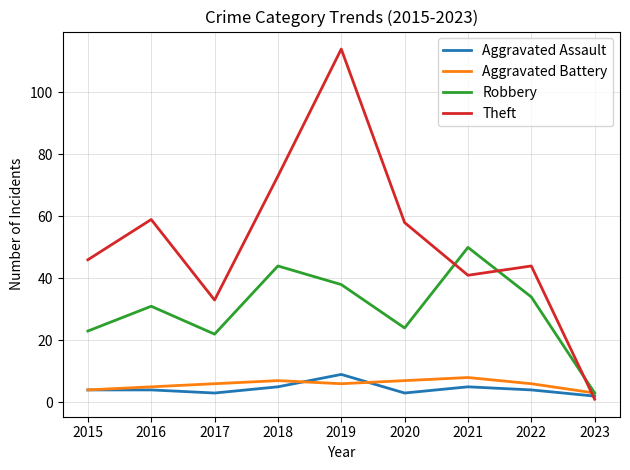

Which series changed the most between 2018 and 2021?

Theft